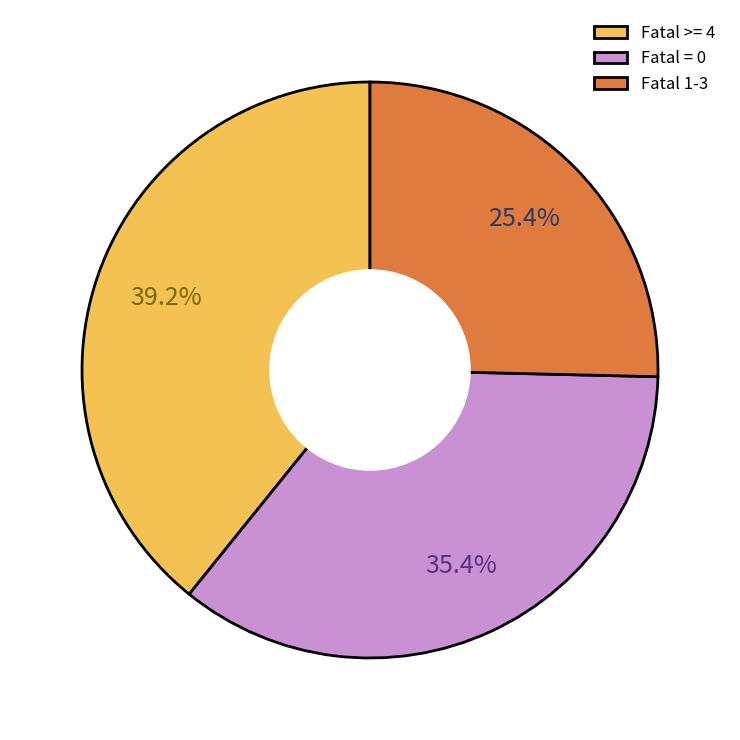

Which category has the smallest portion of the pie?

Fatal 1-3